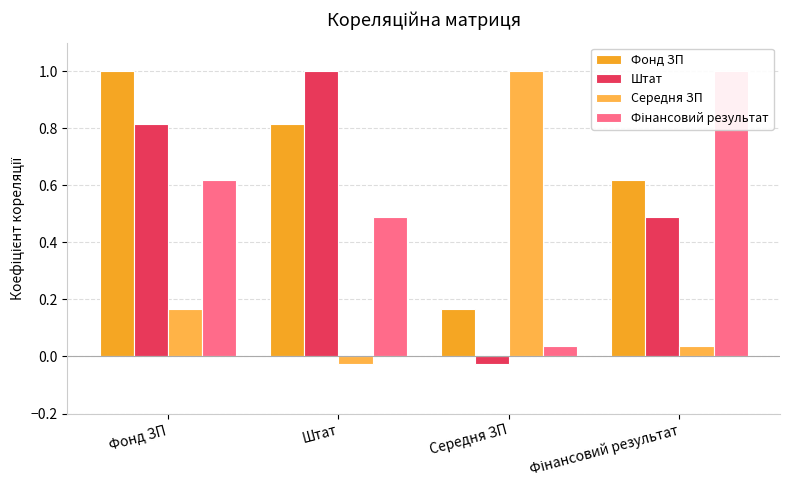

How many bars are there in each group?

4